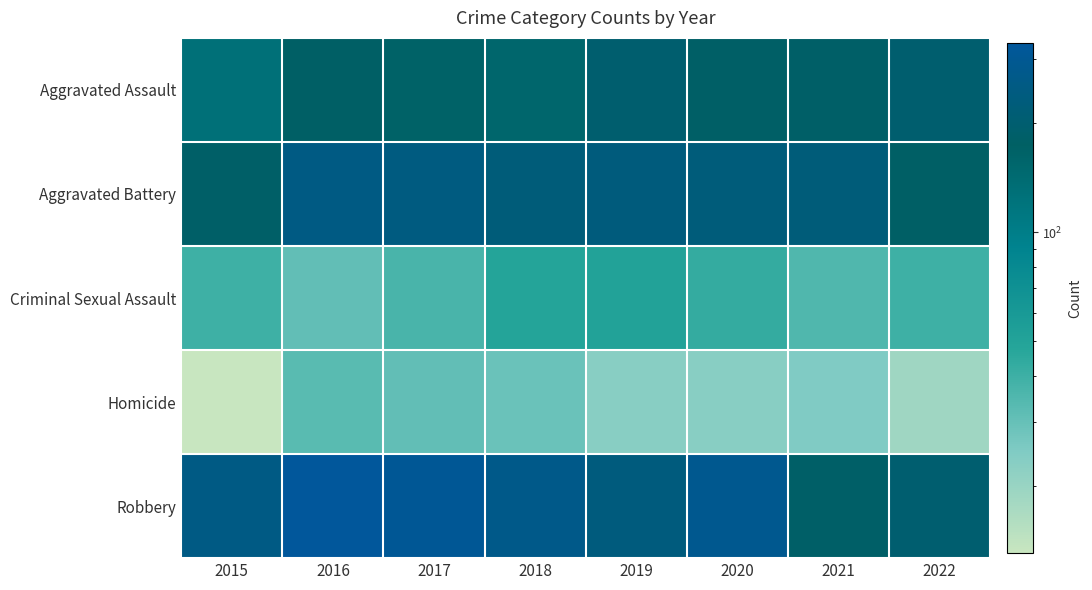

At which category is the sum across all series the highest?

2016